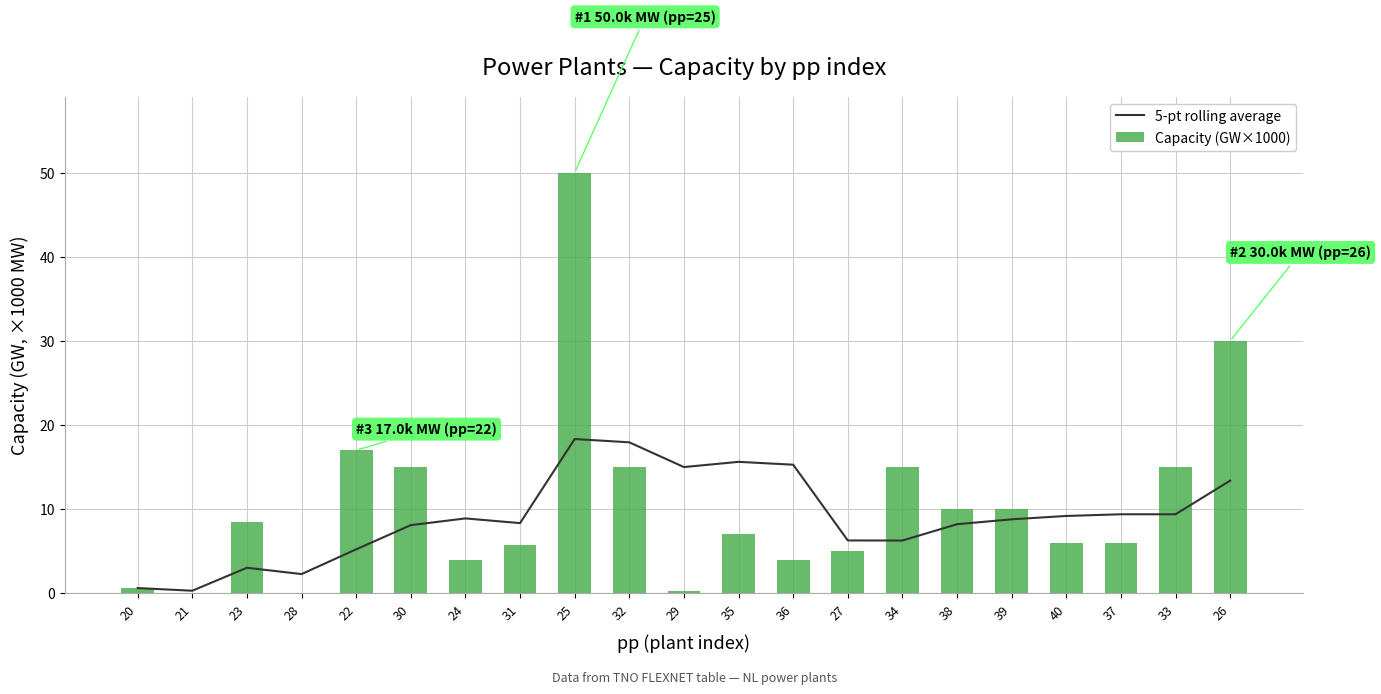

Reading right to left, what are all the values shown in this chart?

5-pt rolling average: 26=13.4	33=9.4	37=9.4	40=9.2	39=8.8	38=8.2	34=6.3	27=6.3	36=15.3	35=15.6	29=15.0	32=17.9	25=18.3	31=8.3	24=8.9	30=8.1	22=5.2	28=2.3	23=3.0	21=0.3	20=0.6
Capacity (GW×1000): 26=30.0	33=15.0	37=6.0	40=6.0	39=10.0	38=10.0	34=15.0	27=5.0	36=4.0	35=7.1	29=0.3	32=15.1	25=50.0	31=5.7	24=4.0	30=15.0	22=17.0	28=0.0	23=8.5	21=0.0	20=0.6